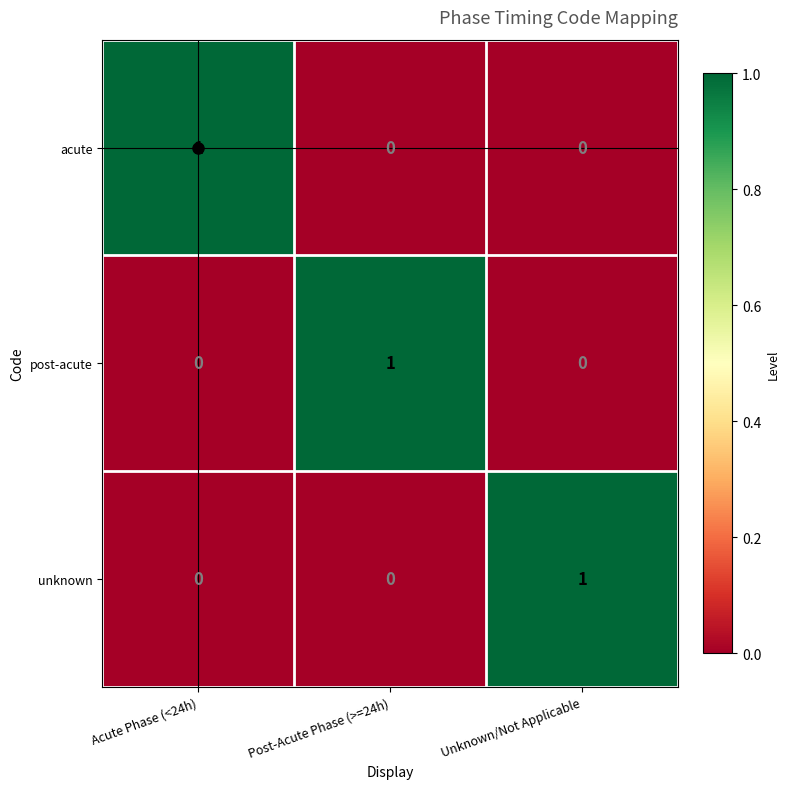

What is the total value across all series at Acute Phase (<24h)?

1